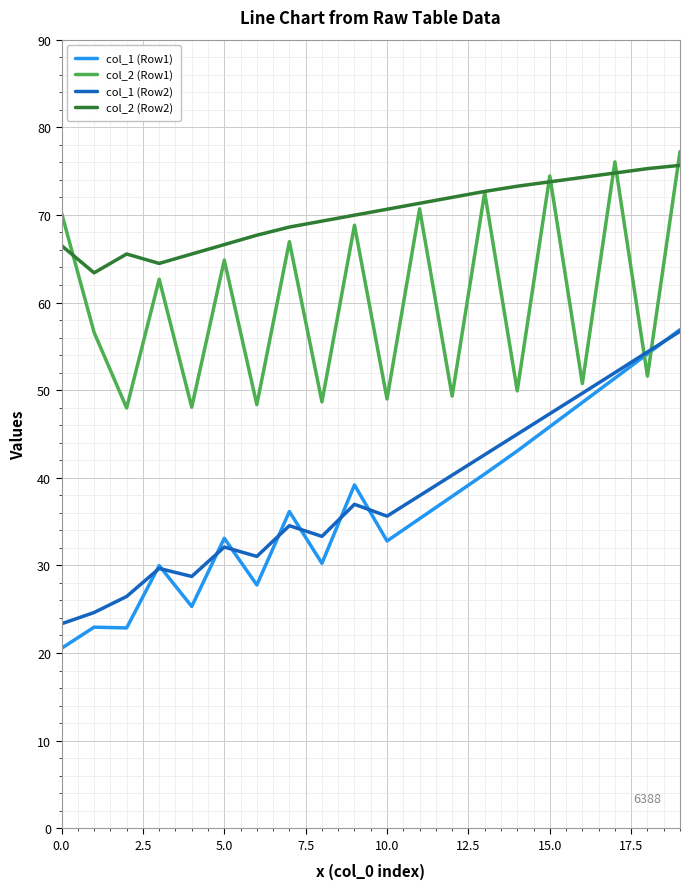

What is the difference between the maximum and second lowest values in the col_1 (Row1) series?

34.0